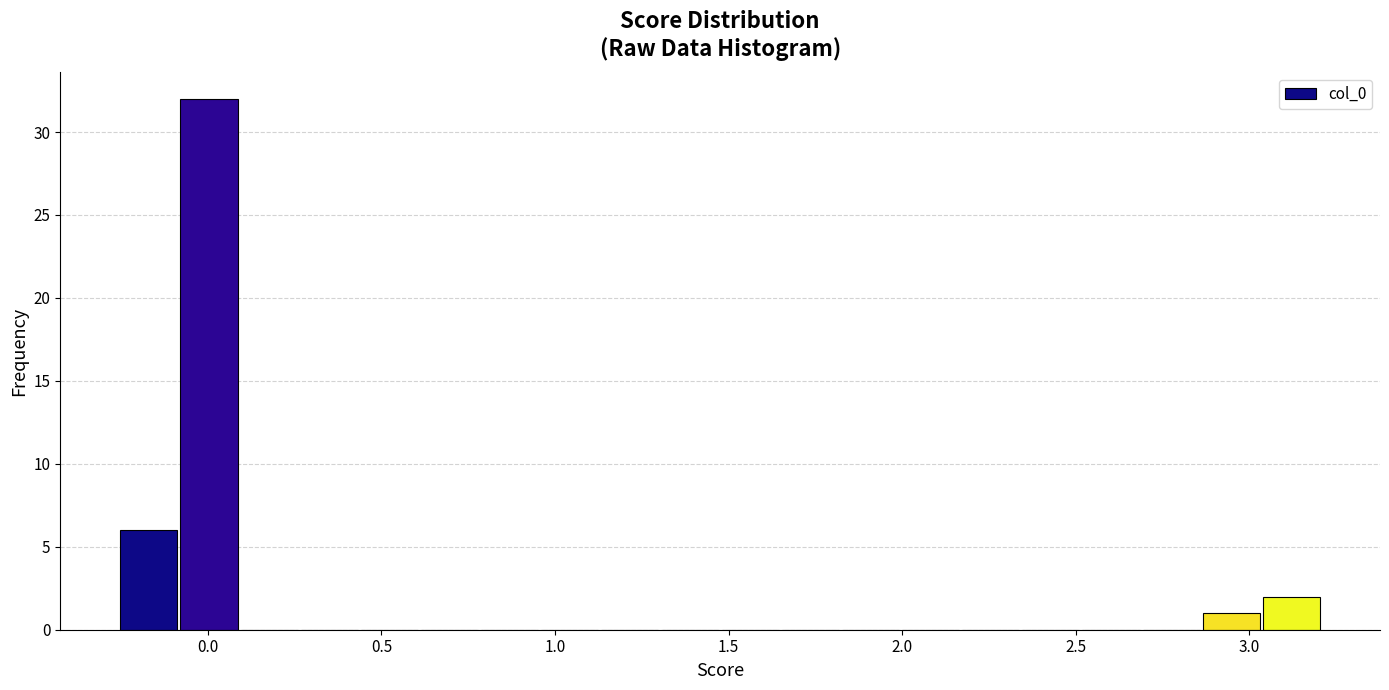

Around what value on the x-axis is the tallest bar? Give the approximate position of its centre, as read against the axis.

0.00